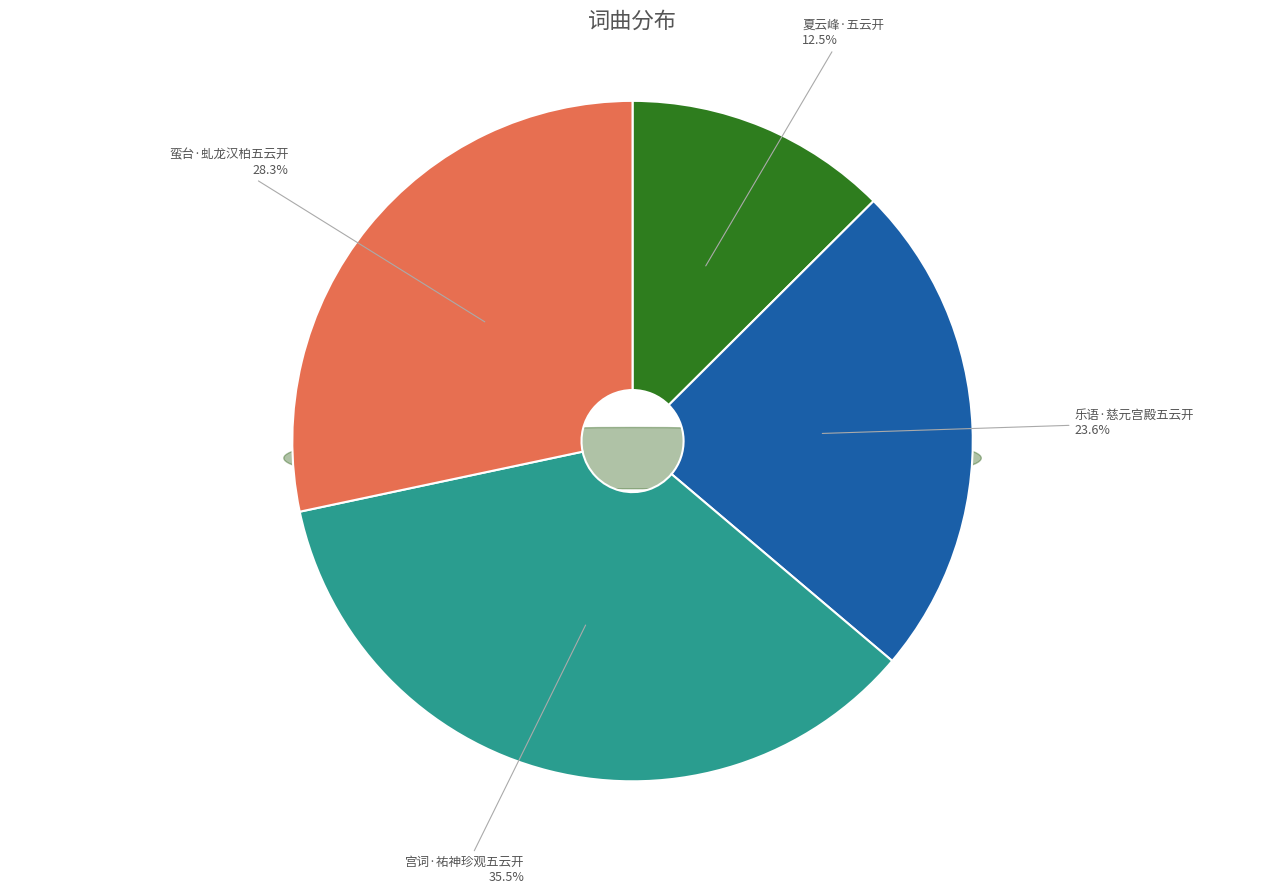

What portion of the pie excludes 宫词·祐神珍观五云开?

64.5%